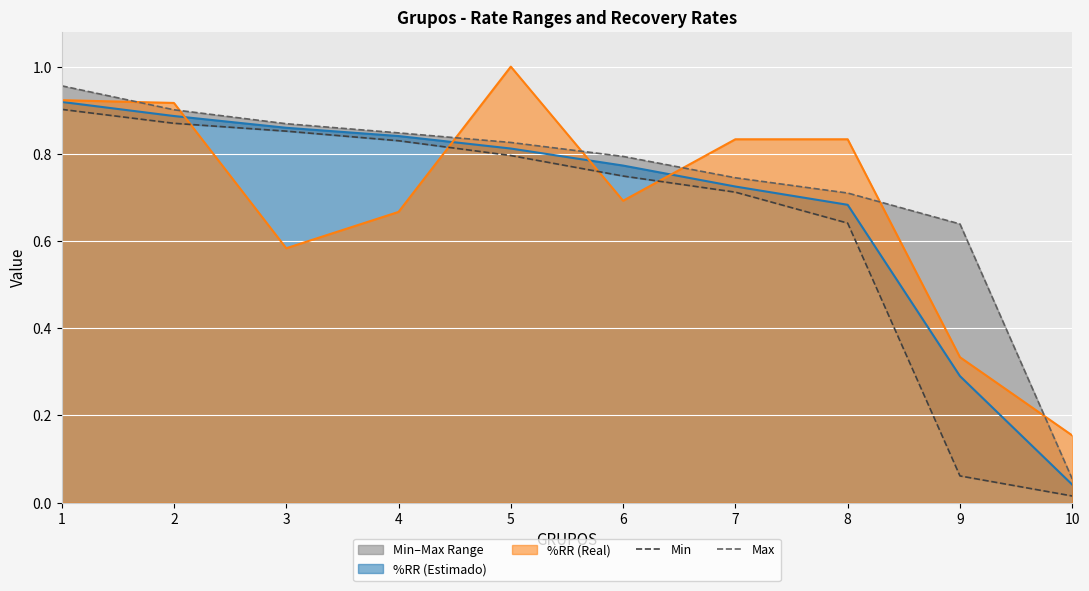

True or false: Min and Max intersect in this chart.

False